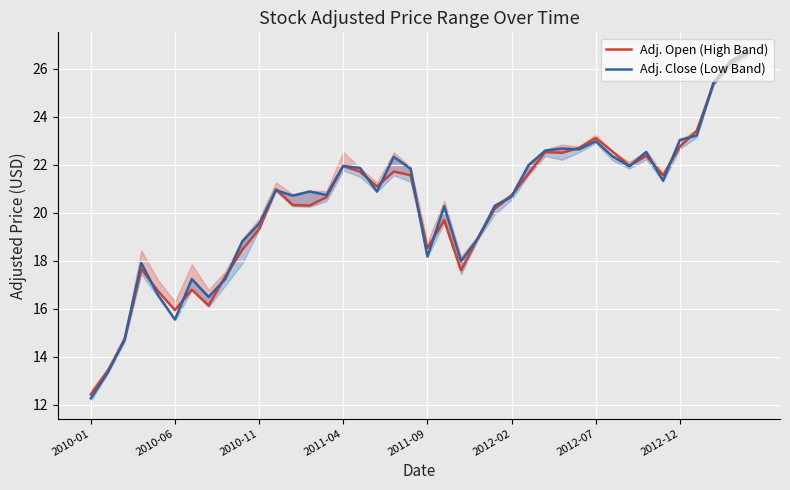

Is it true that Adj. Open (High Band) equals 22.6 at 2010-06?

False